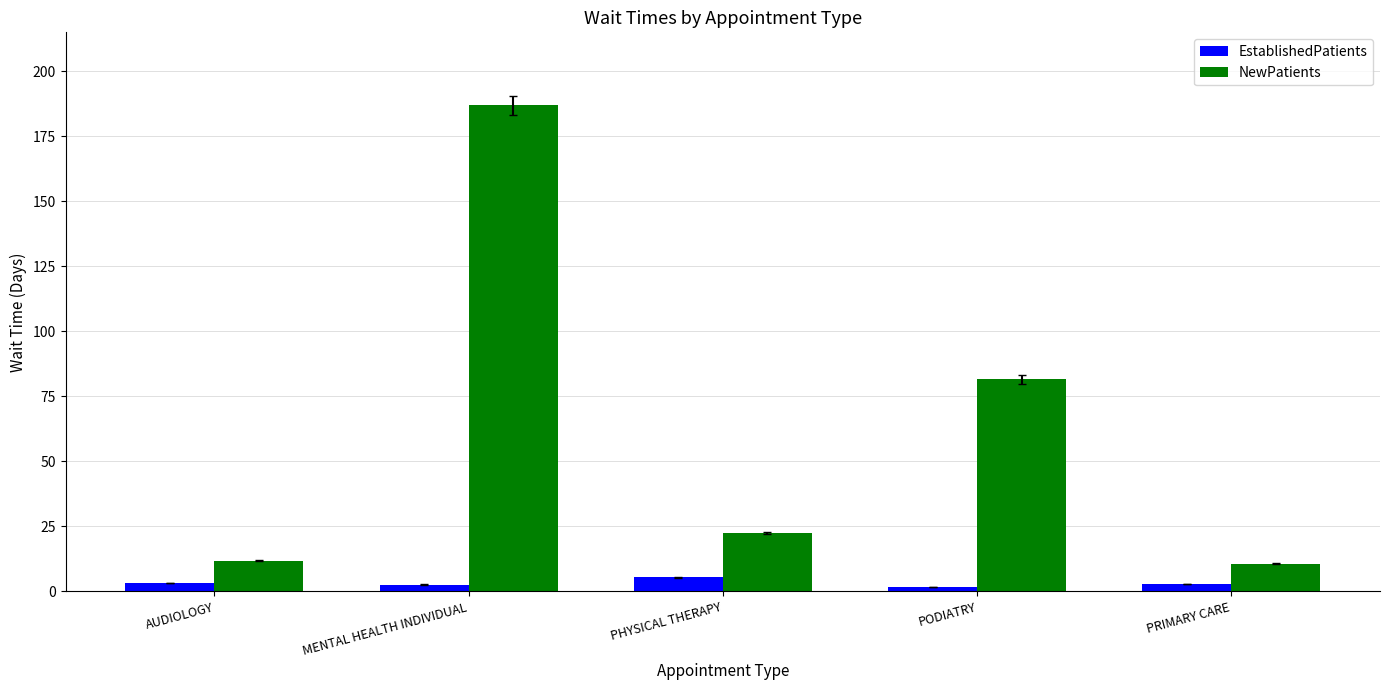

How many series are shown in this chart?

2